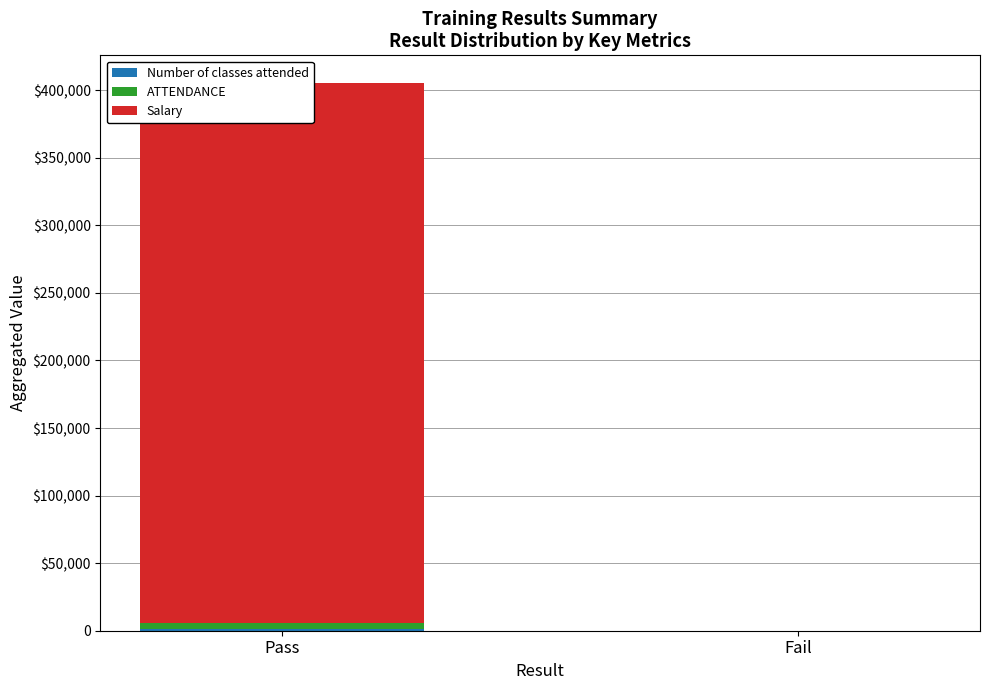

Which series has the largest total across all categories?

Salary